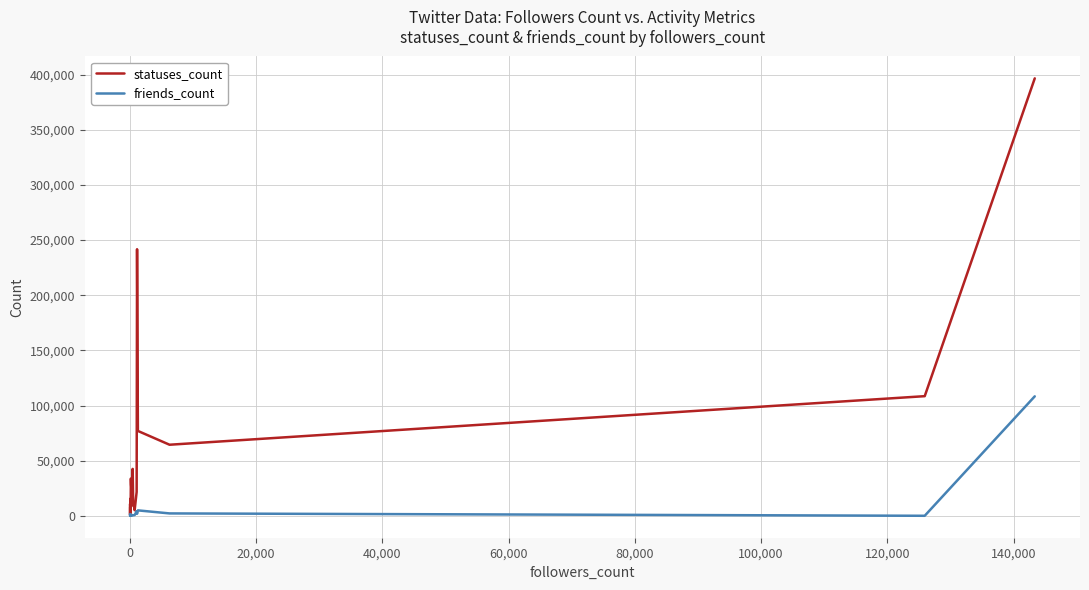

In friends_count, how many points are lower than both neighbors (excluding endpoints)?

6